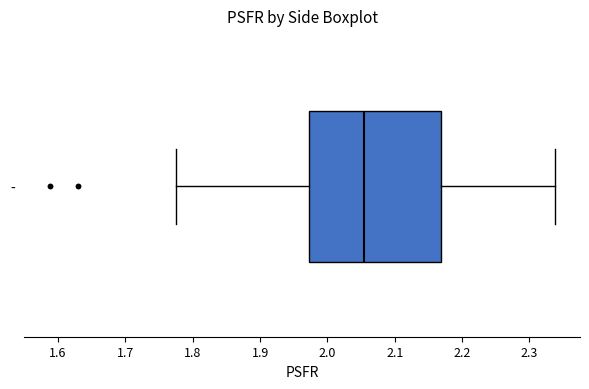

Transcribe this box plot: give where the median line is, the range the box spans, and where the two whiskers end, as read against the x-axis. The values are not printed on the chart, so give them approximately, as read against the axis.

median 2.05, box 1.97 to 2.17, whiskers 1.78 to 2.34